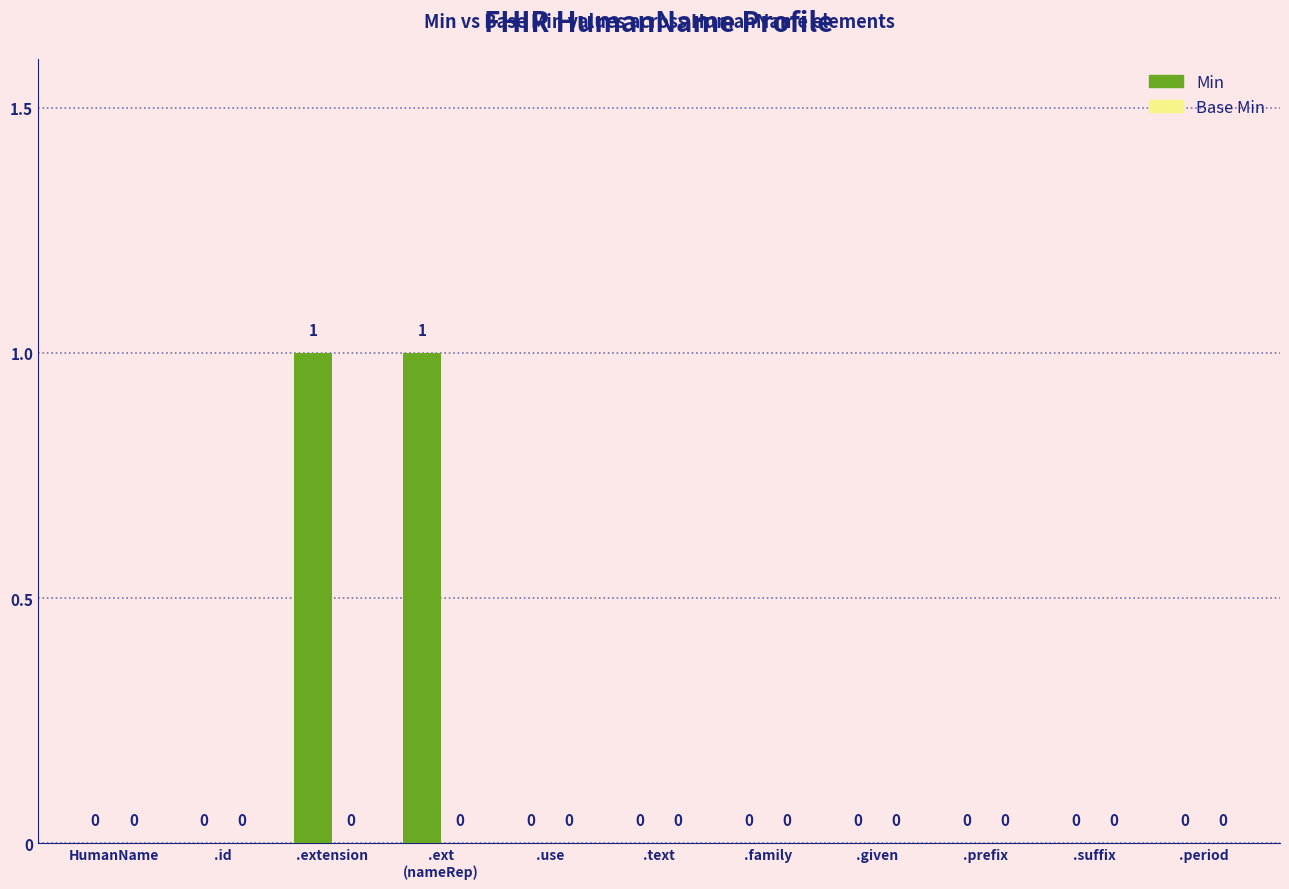

Between .text and .extension, which is larger?

.extension